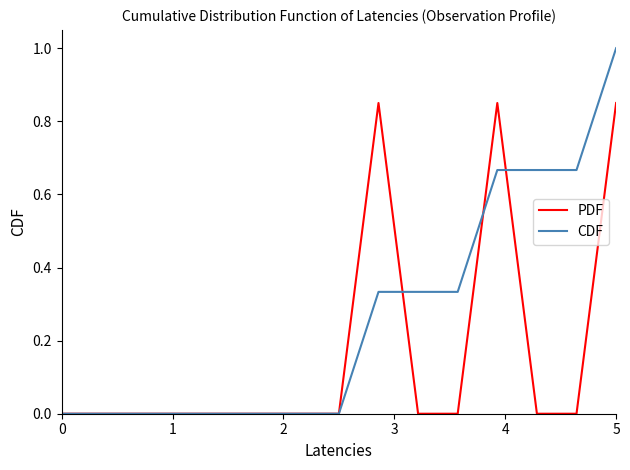

Which series has the largest range (max minus min)?

CDF